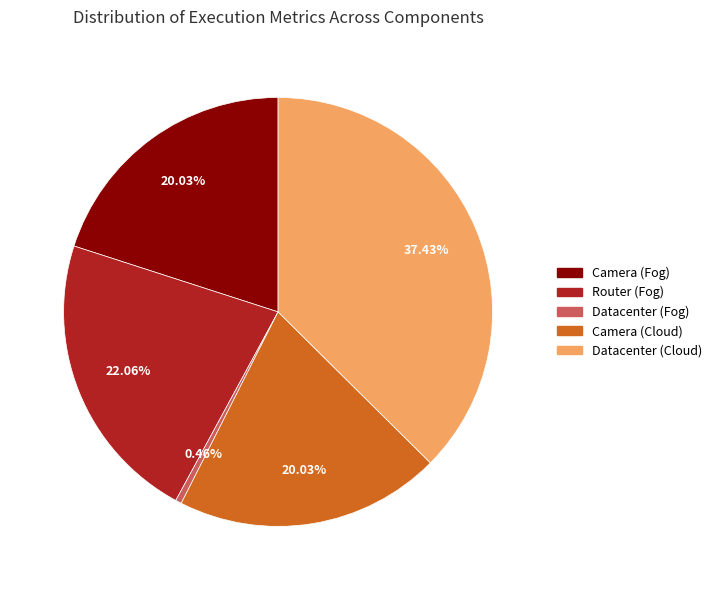

Is there any slice that represents more than half of the pie?

No